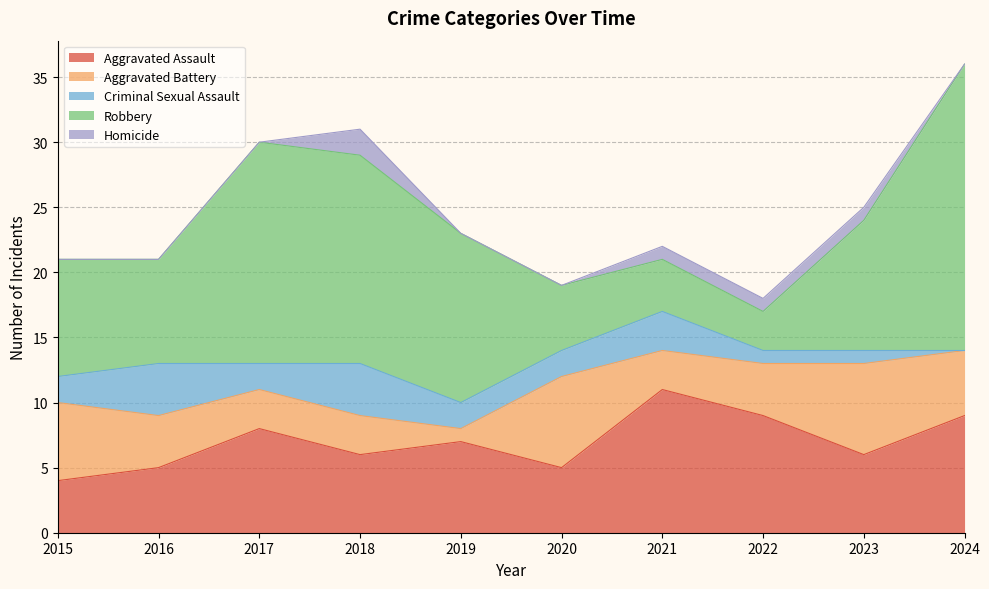

Rank the series at 2017 from highest to lowest value.

Robbery, Aggravated Assault, Aggravated Battery, Criminal Sexual Assault, Homicide